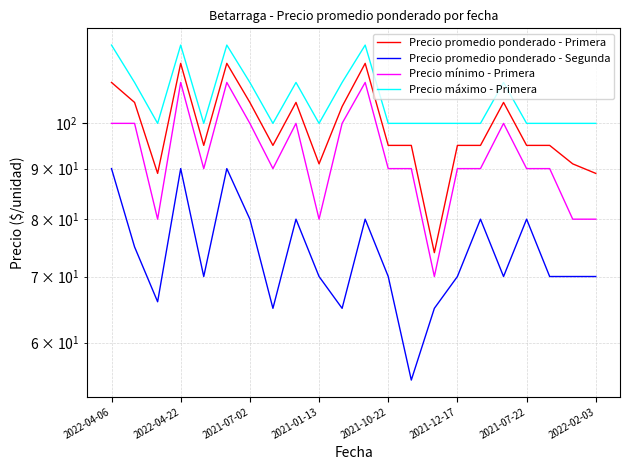

True or false: Precio promedio ponderado - Segunda has a value of 70 at 17.

True